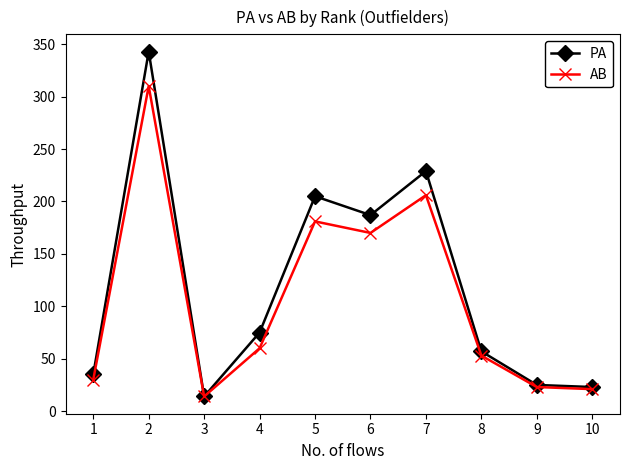

Which series has the largest total across all categories?

PA